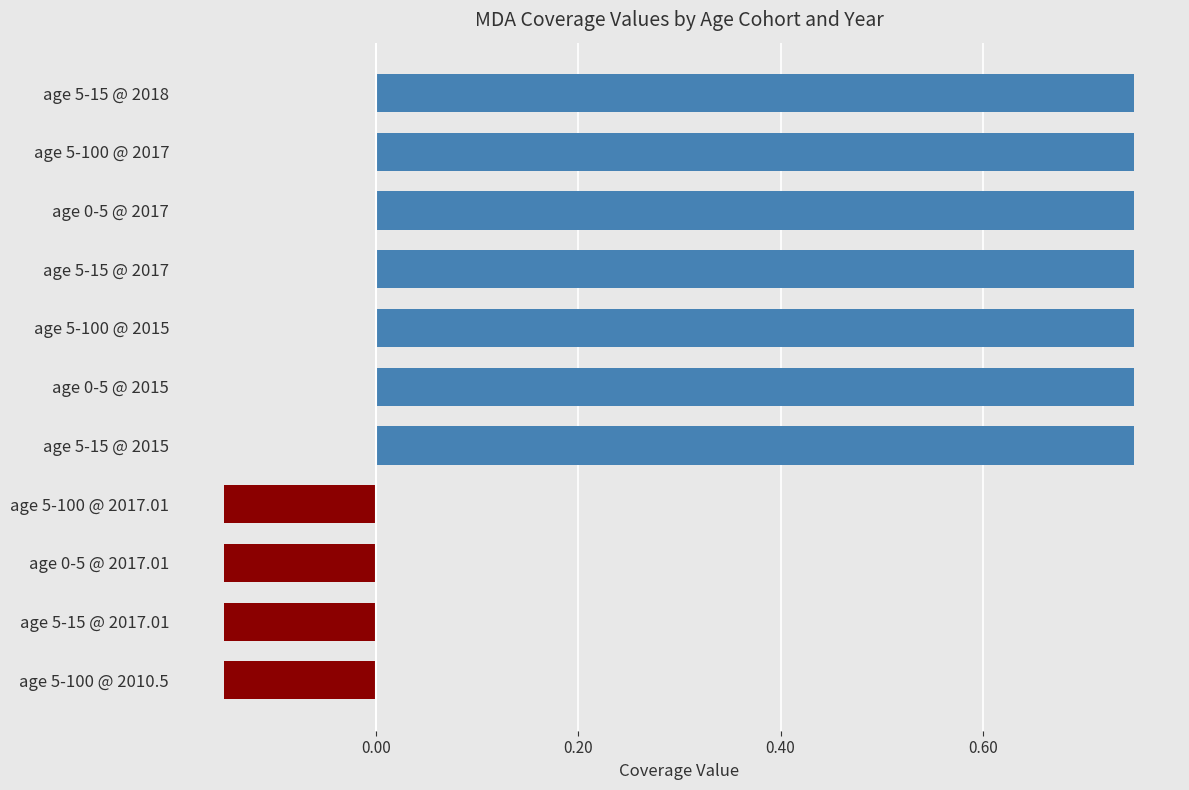

Is it true that the value at age 5-100 @ 2015 is 0.5?

False